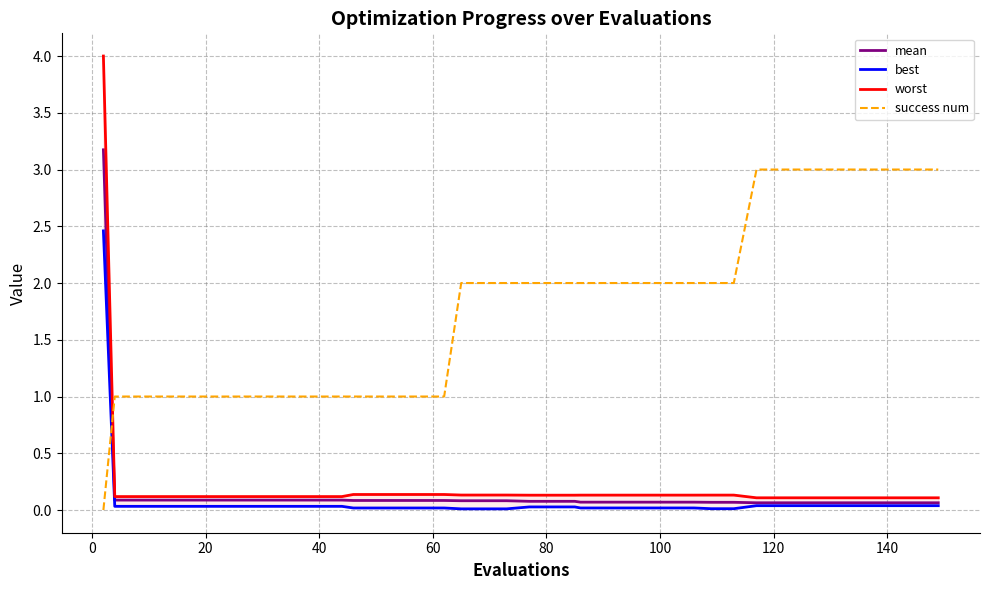

Which series has the largest range (max minus min)?

worst